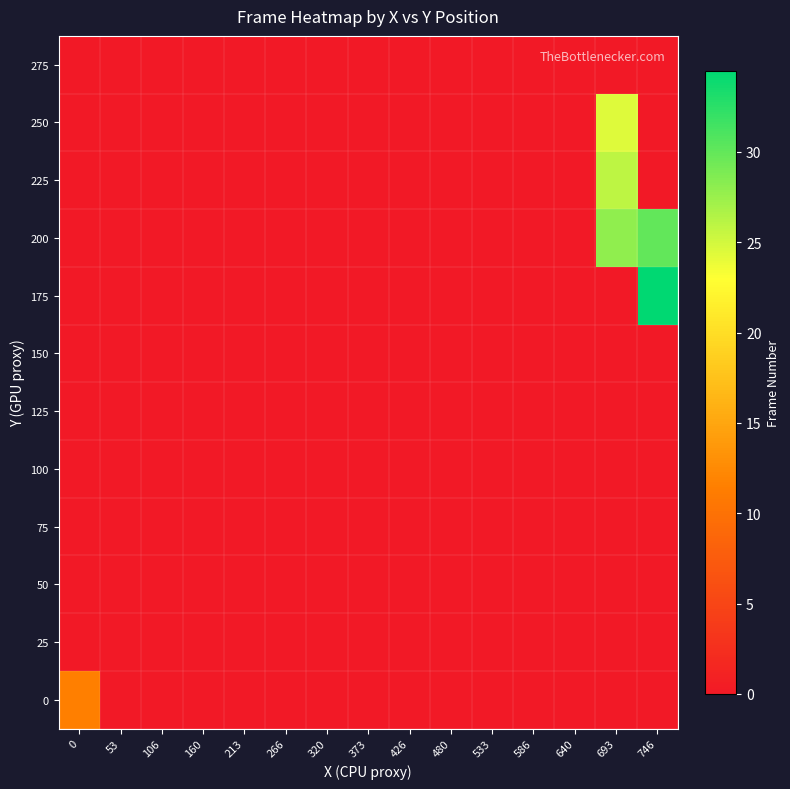

Reading left to right, extract all data points from this chart.

0: 0=11.5	53=0.0	106=0.0	160=0.0	213=0.0	266=0.0	320=0.0	373=0.0	426=0.0	480=0.0	533=0.0	586=0.0	640=0.0	693=0.0	746=0.0
25: 0=0.0	53=0.0	106=0.0	160=0.0	213=0.0	266=0.0	320=0.0	373=0.0	426=0.0	480=0.0	533=0.0	586=0.0	640=0.0	693=0.0	746=0.0
50: 0=0.0	53=0.0	106=0.0	160=0.0	213=0.0	266=0.0	320=0.0	373=0.0	426=0.0	480=0.0	533=0.0	586=0.0	640=0.0	693=0.0	746=0.0
75: 0=0.0	53=0.0	106=0.0	160=0.0	213=0.0	266=0.0	320=0.0	373=0.0	426=0.0	480=0.0	533=0.0	586=0.0	640=0.0	693=0.0	746=0.0
100: 0=0.0	53=0.0	106=0.0	160=0.0	213=0.0	266=0.0	320=0.0	373=0.0	426=0.0	480=0.0	533=0.0	586=0.0	640=0.0	693=0.0	746=0.0
125: 0=0.0	53=0.0	106=0.0	160=0.0	213=0.0	266=0.0	320=0.0	373=0.0	426=0.0	480=0.0	533=0.0	586=0.0	640=0.0	693=0.0	746=0.0
150: 0=0.0	53=0.0	106=0.0	160=0.0	213=0.0	266=0.0	320=0.0	373=0.0	426=0.0	480=0.0	533=0.0	586=0.0	640=0.0	693=0.0	746=0.0
175: 0=0.0	53=0.0	106=0.0	160=0.0	213=0.0	266=0.0	320=0.0	373=0.0	426=0.0	480=0.0	533=0.0	586=0.0	640=0.0	693=0.0	746=34.5
200: 0=0.0	53=0.0	106=0.0	160=0.0	213=0.0	266=0.0	320=0.0	373=0.0	426=0.0	480=0.0	533=0.0	586=0.0	640=0.0	693=28.0	746=30.0
225: 0=0.0	53=0.0	106=0.0	160=0.0	213=0.0	266=0.0	320=0.0	373=0.0	426=0.0	480=0.0	533=0.0	586=0.0	640=0.0	693=26.0	746=0.0
250: 0=0.0	53=0.0	106=0.0	160=0.0	213=0.0	266=0.0	320=0.0	373=0.0	426=0.0	480=0.0	533=0.0	586=0.0	640=0.0	693=24.5	746=0.0
275: 0=0.0	53=0.0	106=0.0	160=0.0	213=0.0	266=0.0	320=0.0	373=0.0	426=0.0	480=0.0	533=0.0	586=0.0	640=0.0	693=0.0	746=0.0